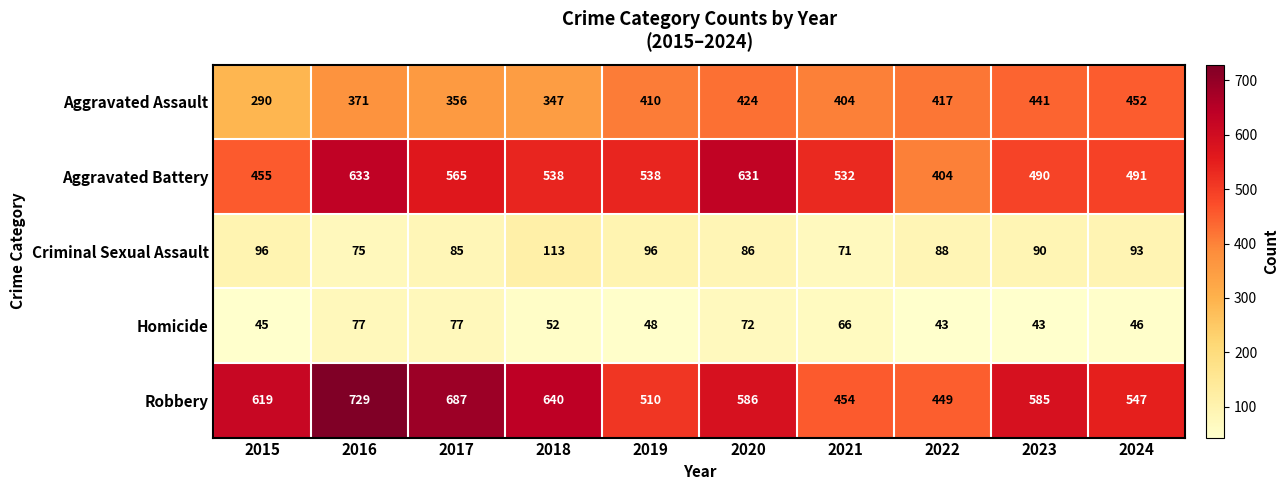

At 2020, list the series in order from largest to smallest.

Aggravated Battery, Robbery, Aggravated Assault, Criminal Sexual Assault, Homicide